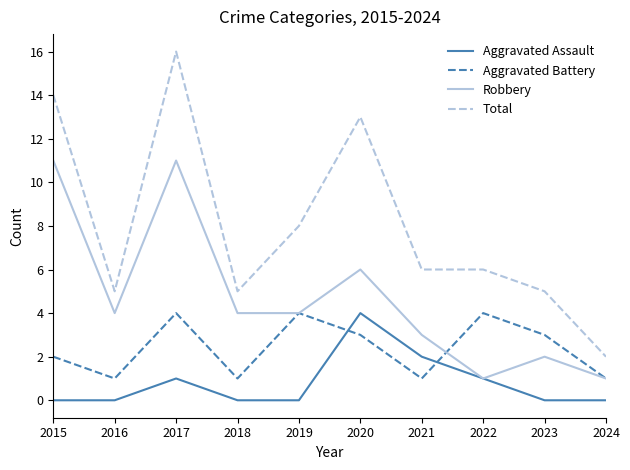

True or false: Aggravated Battery and Aggravated Assault intersect in this chart.

True